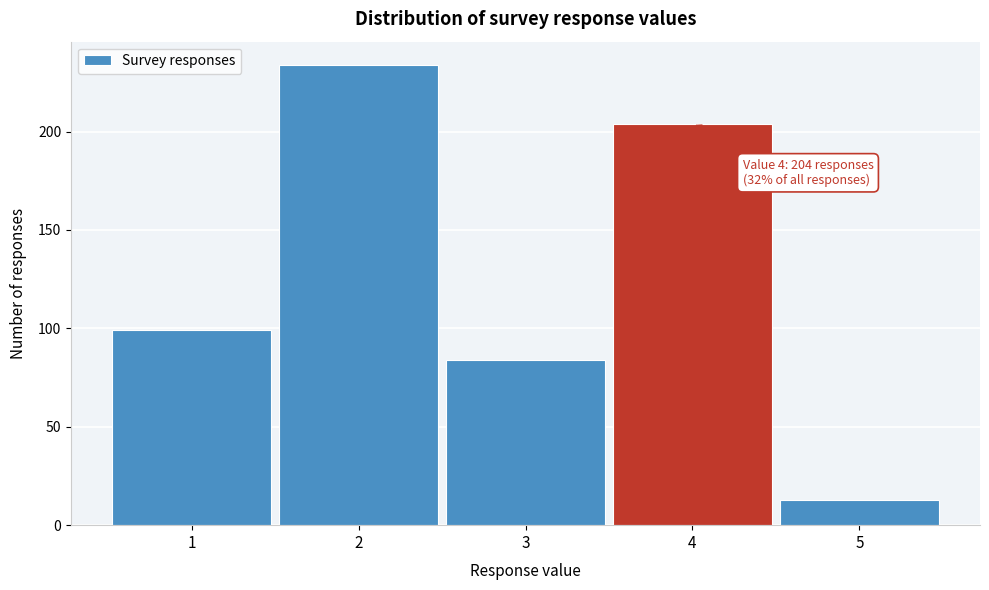

Reading left to right, list all the values displayed in this chart.

99	234	84	204	13